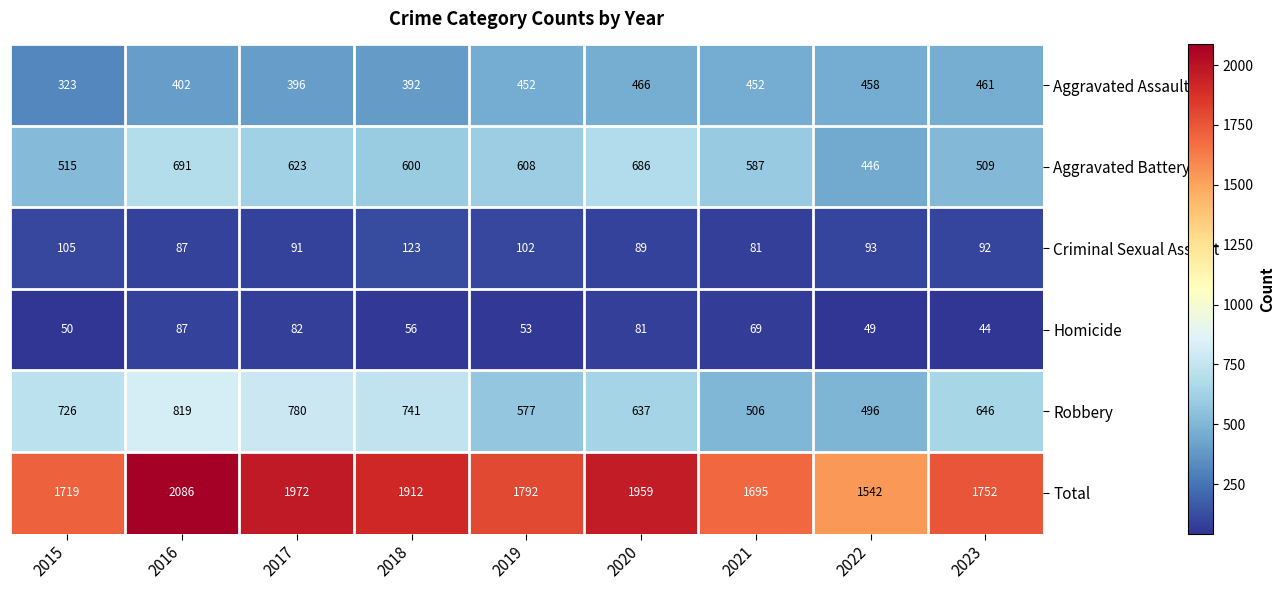

Between 2019 and 2020, which series saw the biggest shift?

Total